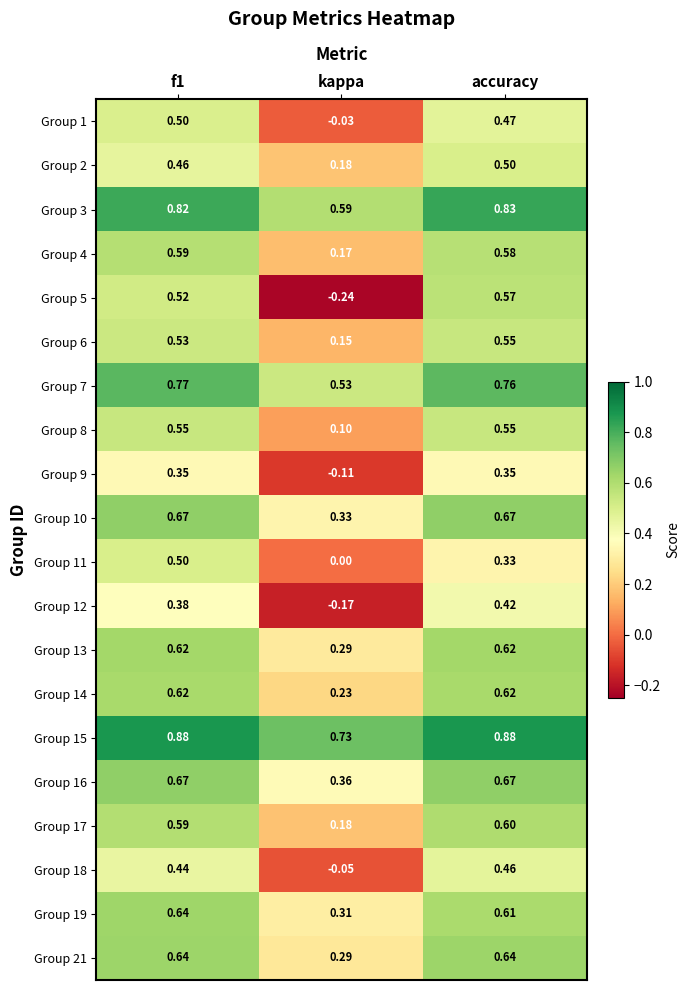

At which label does Group 1 reach its minimum?

kappa